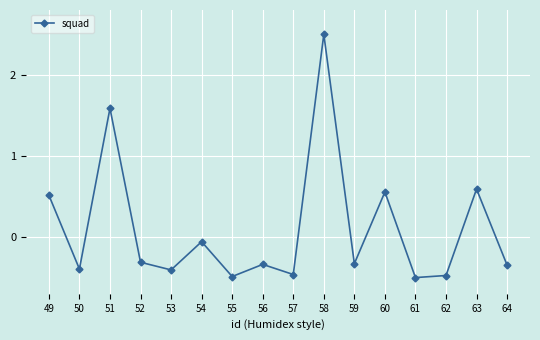

What is the change in value from 54 to 62?

-0.4